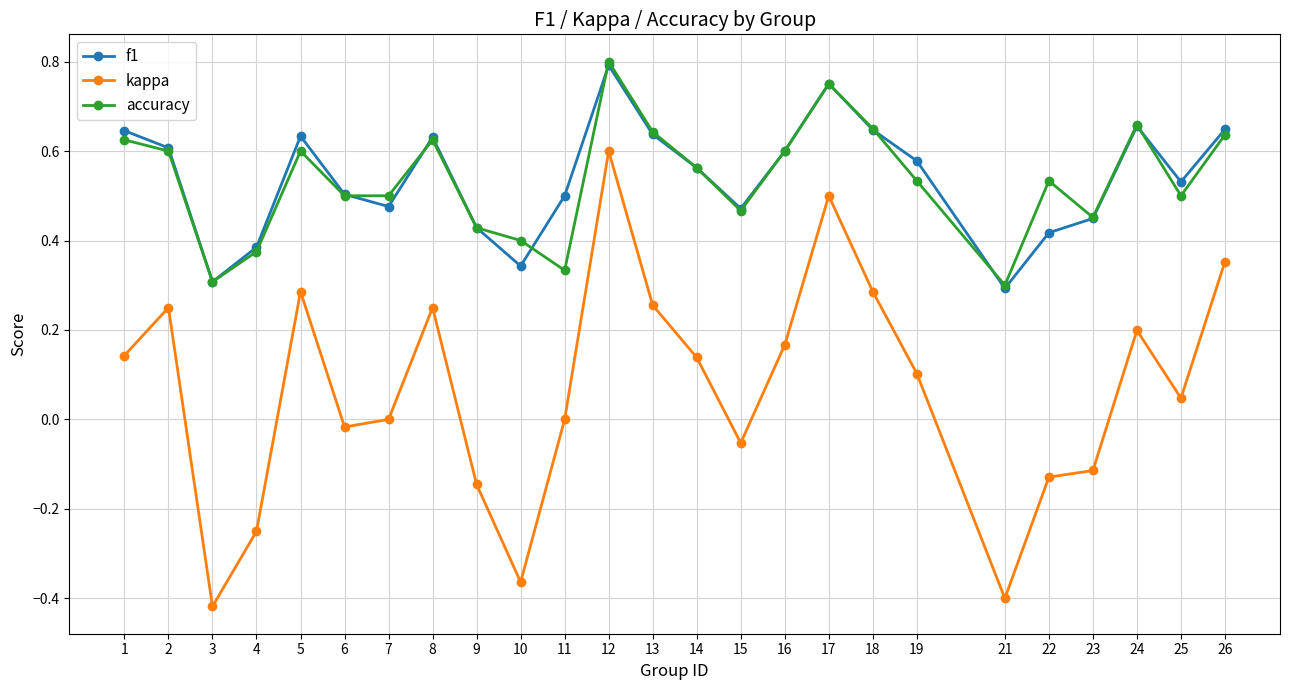

Which category has the highest value across all series?

12